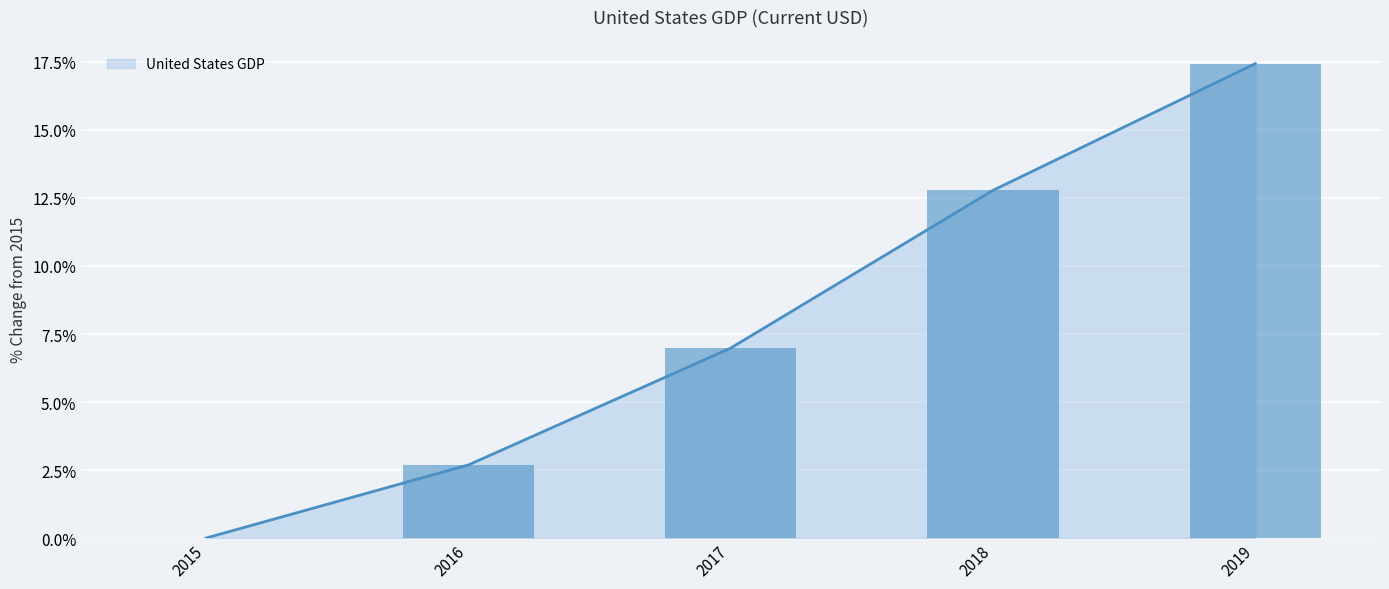

At which label is the value closest to 8?

2017